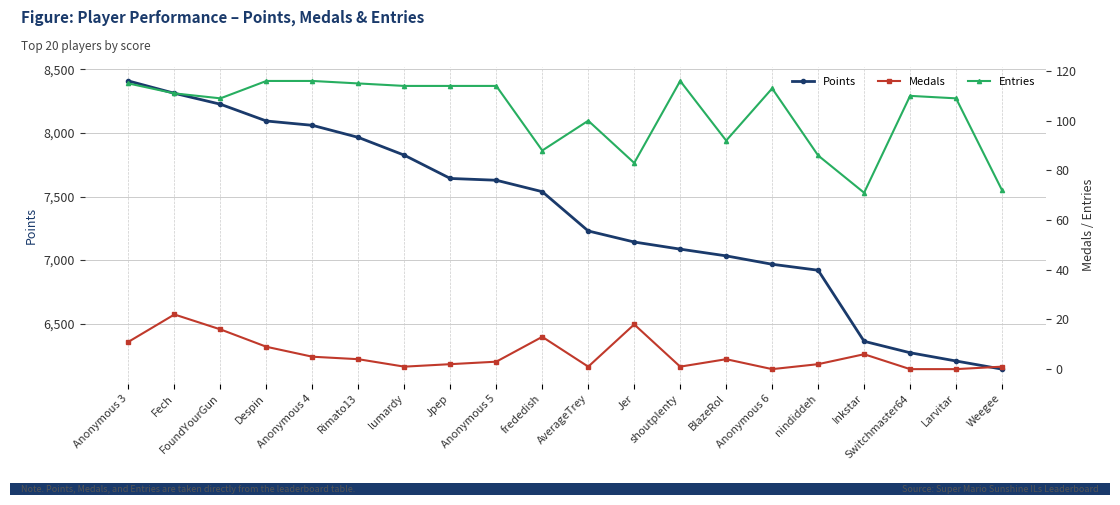

True or false: Entries and Medals intersect in this chart.

False